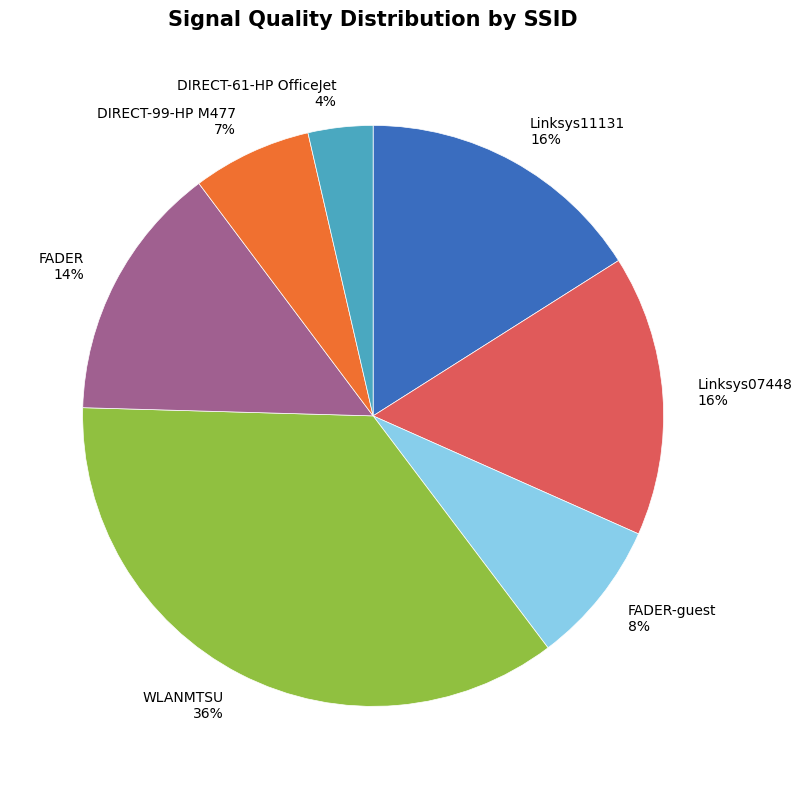

To the nearest percent, what is the difference between the Linksys11131 16% and DIRECT-99-HP M477 7% slice percentages?

9%